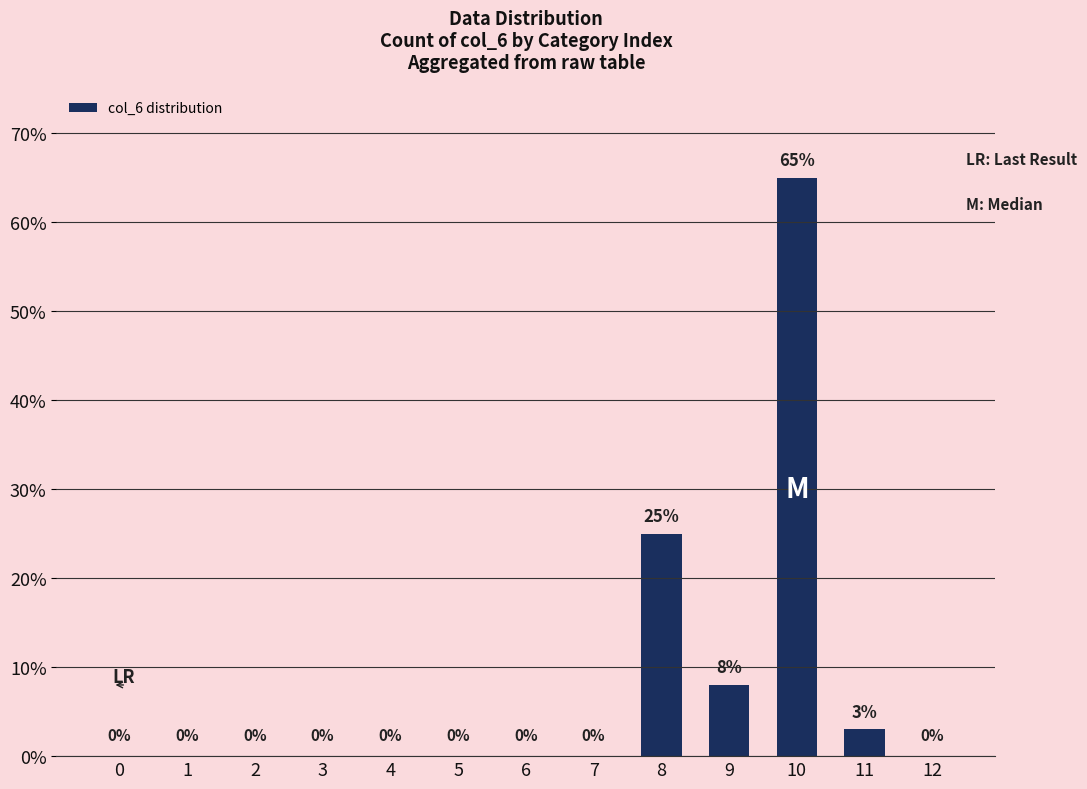

Between 2 and 10, which is larger?

10